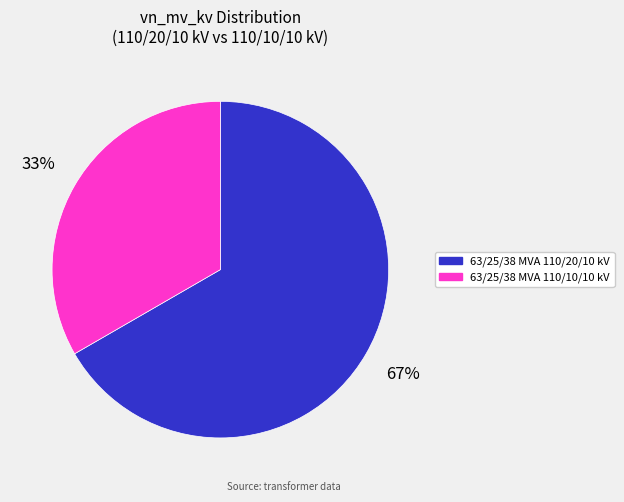

Which category has the smallest portion of the pie?

63/25/38 MVA 110/10/10 kV